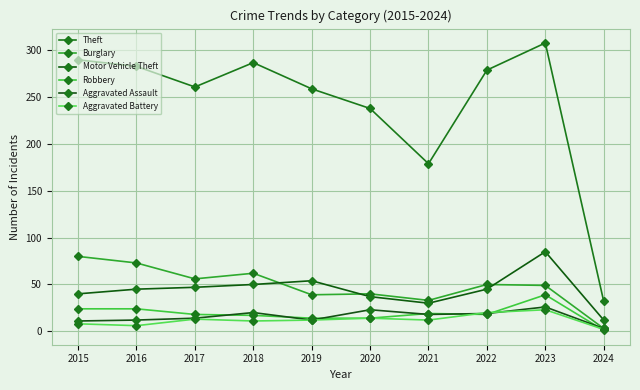

What is the sum of all Aggravated Battery values?

121